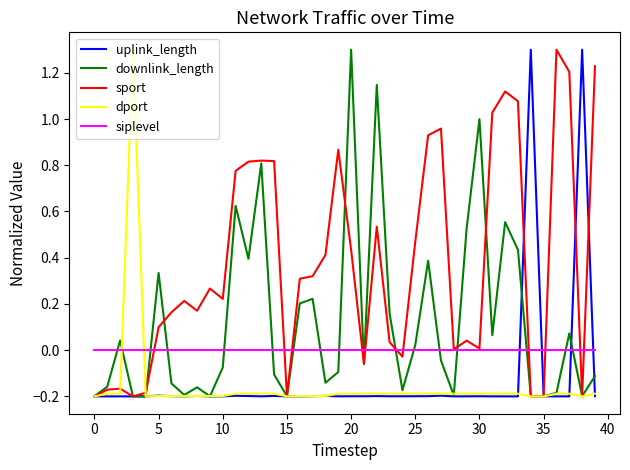

What is the maximum value shown in the chart?

1.3